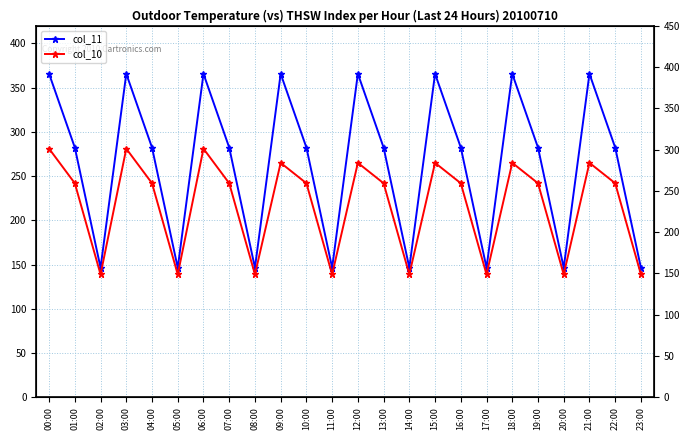

Rank the categories by col_10 value from lowest to highest.

02:00, 05:00, 08:00, 11:00, 14:00, 17:00, 20:00, 23:00, 01:00, 04:00, 07:00, 10:00, 13:00, 16:00, 19:00, 22:00, 09:00, 12:00, 15:00, 18:00, 21:00, 00:00, 03:00, 06:00